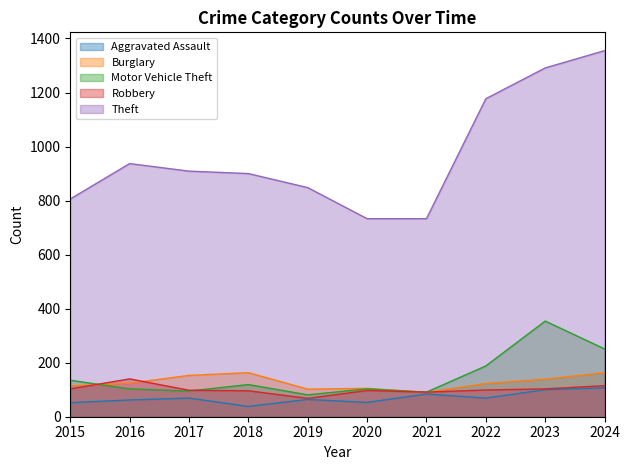

True or false: Motor Vehicle Theft and Theft cross at least once.

False